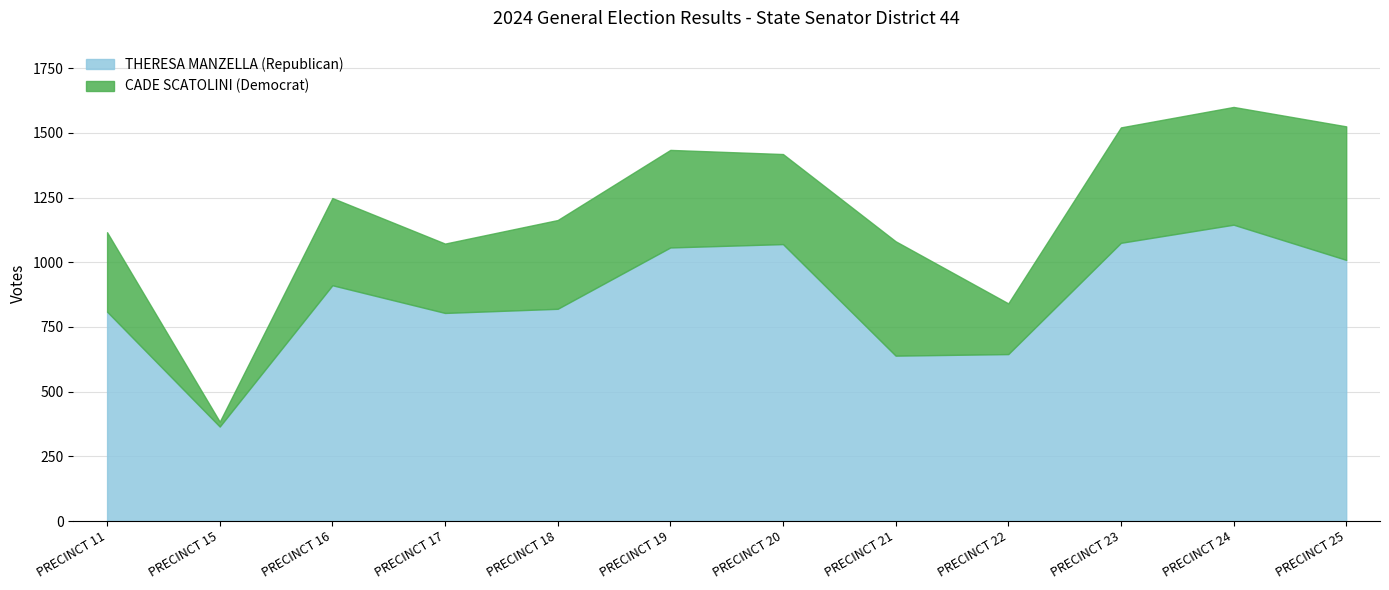

Is it true that the value at PRECINCT 19 is 1864?

False